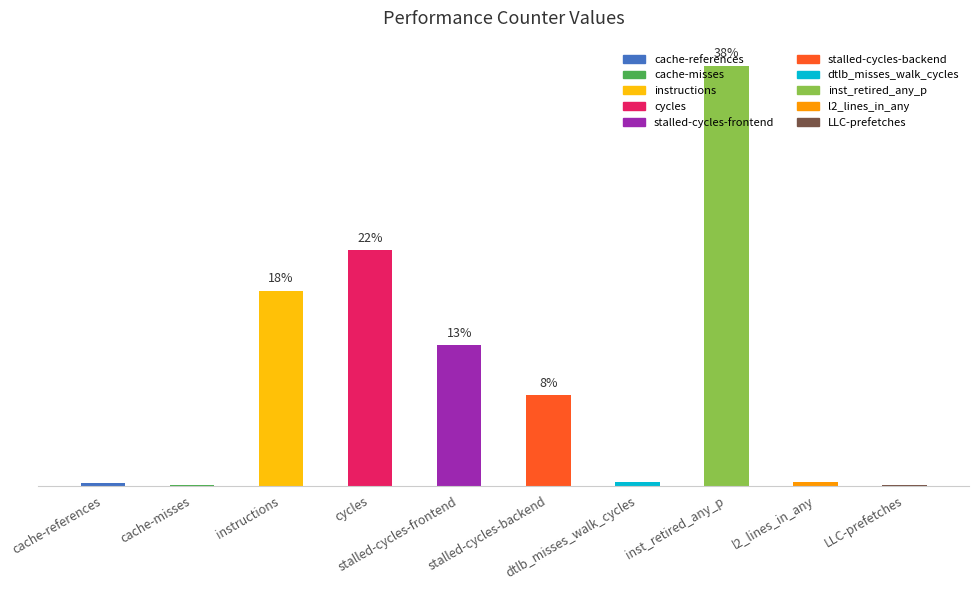

Are the bars horizontal?

No